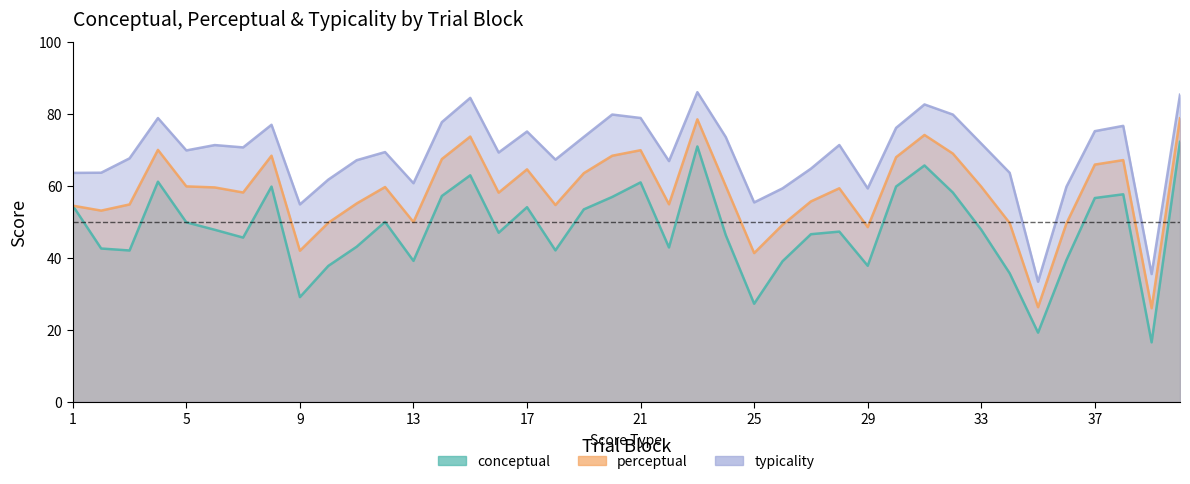

What is the spread (max minus min) of values at 32?

21.7